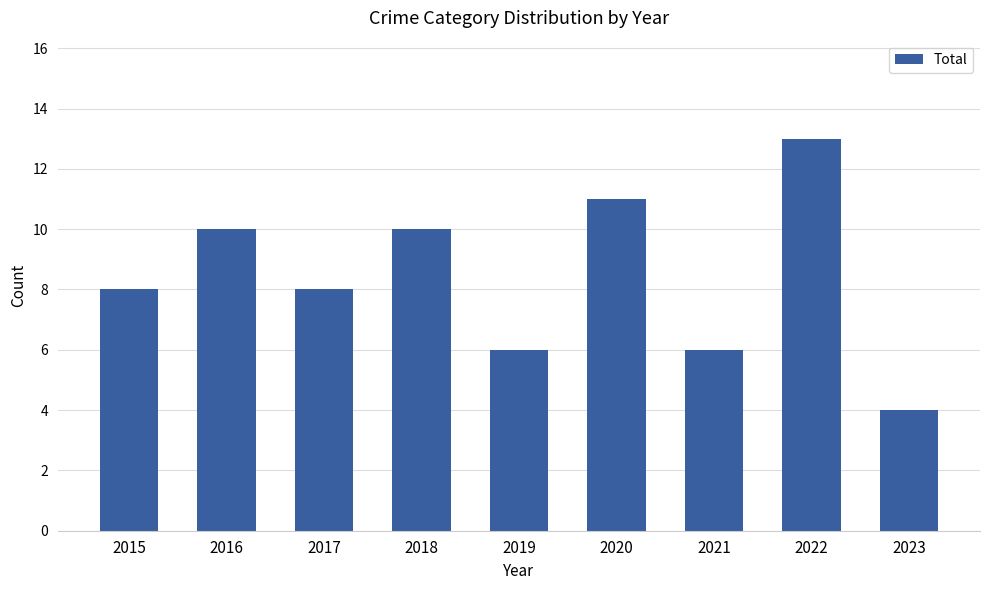

What is the value of the 6th bar from the left?

11